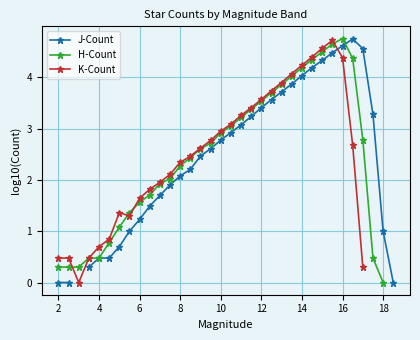

True or false: H-Count has more than 0 interior local peaks.

True